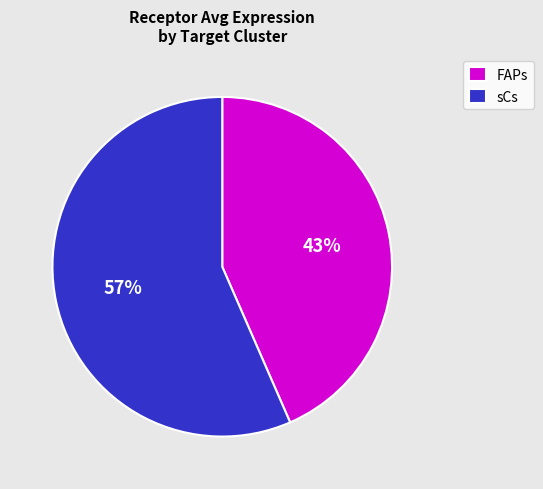

How many slices are in this pie chart?

2